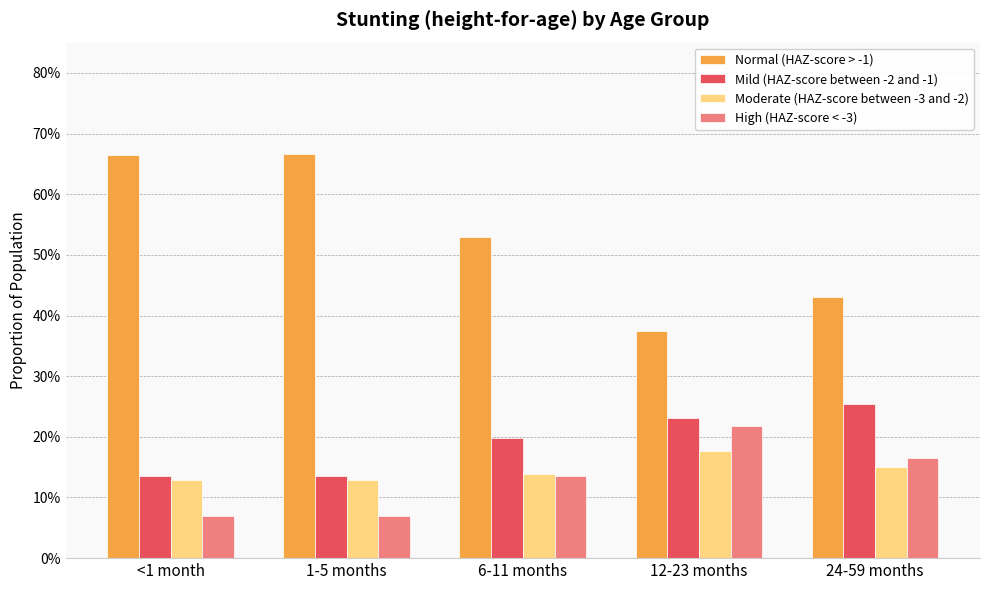

Does the chart contain stacked bars?

No